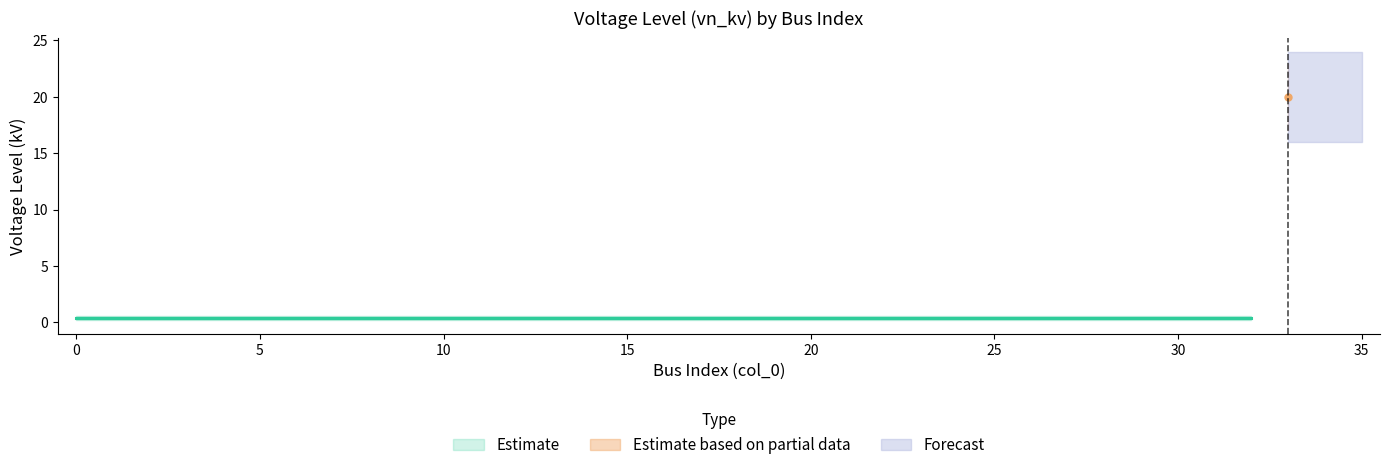

Rank the categories by value from lowest to highest.

0, 1, 2, 3, 4, 5, 6, 7, 8, 9, 10, 11, 12, 13, 14, 15, 16, 17, 18, 19, 20, 21, 22, 23, 24, 25, 26, 27, 28, 29, 30, 31, 32, 33